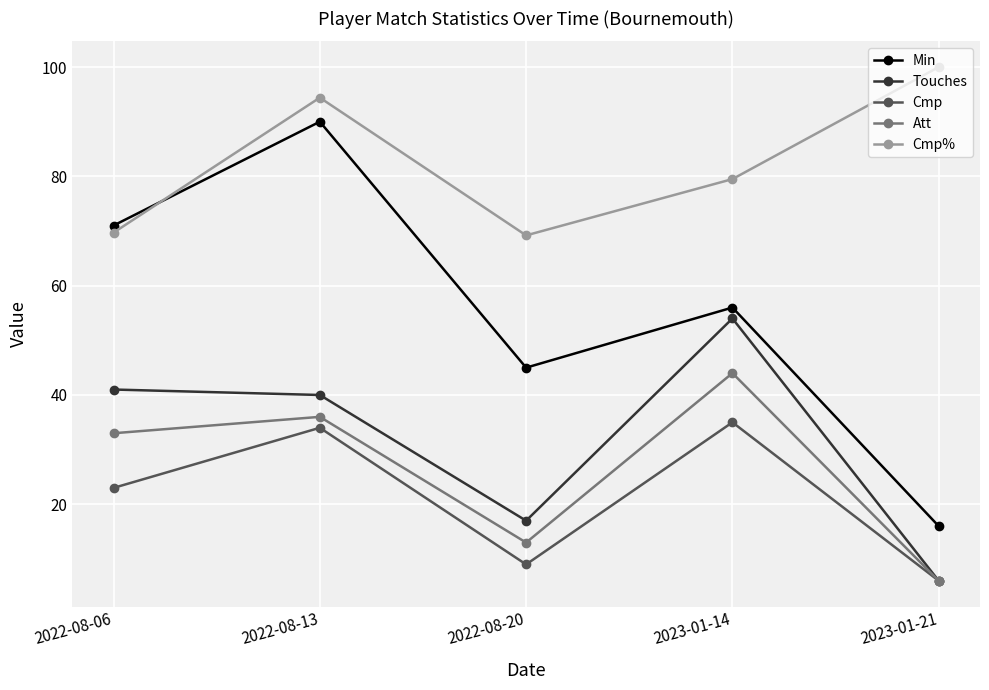

What is the value of the Min point at the 2nd from the left?

90.0